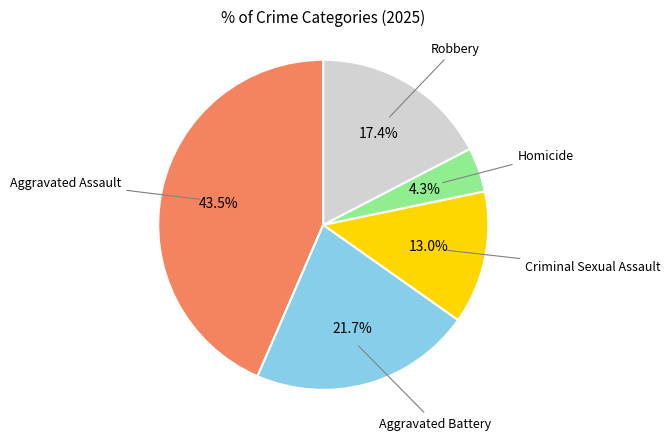

How many slices are in this pie chart?

5